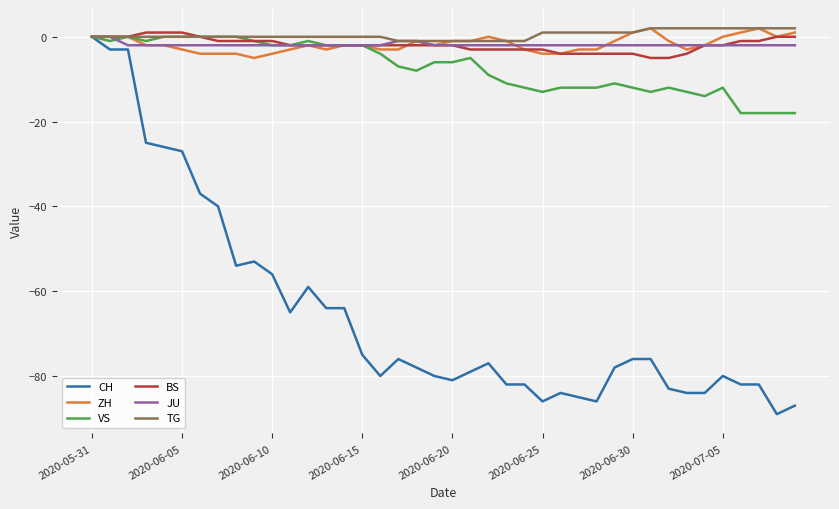

What is the smallest value displayed?

-89